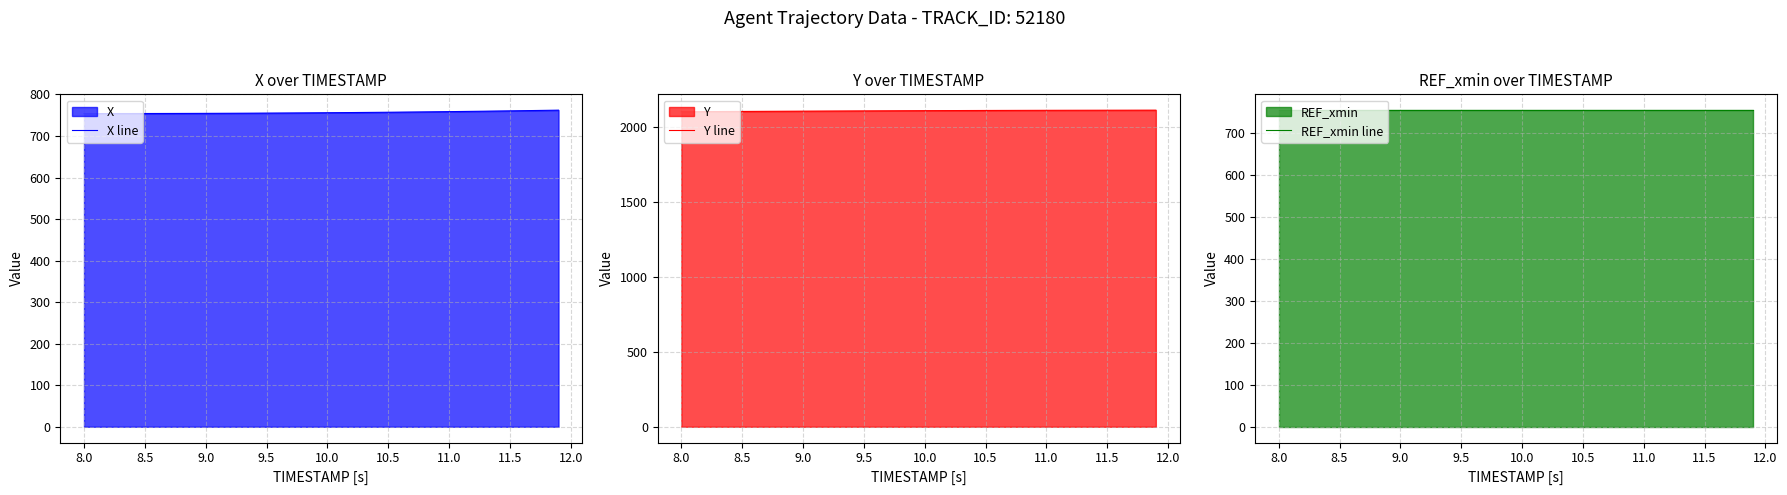

What are all the series names shown in the legend?

X line, Y line, REF_xmin line